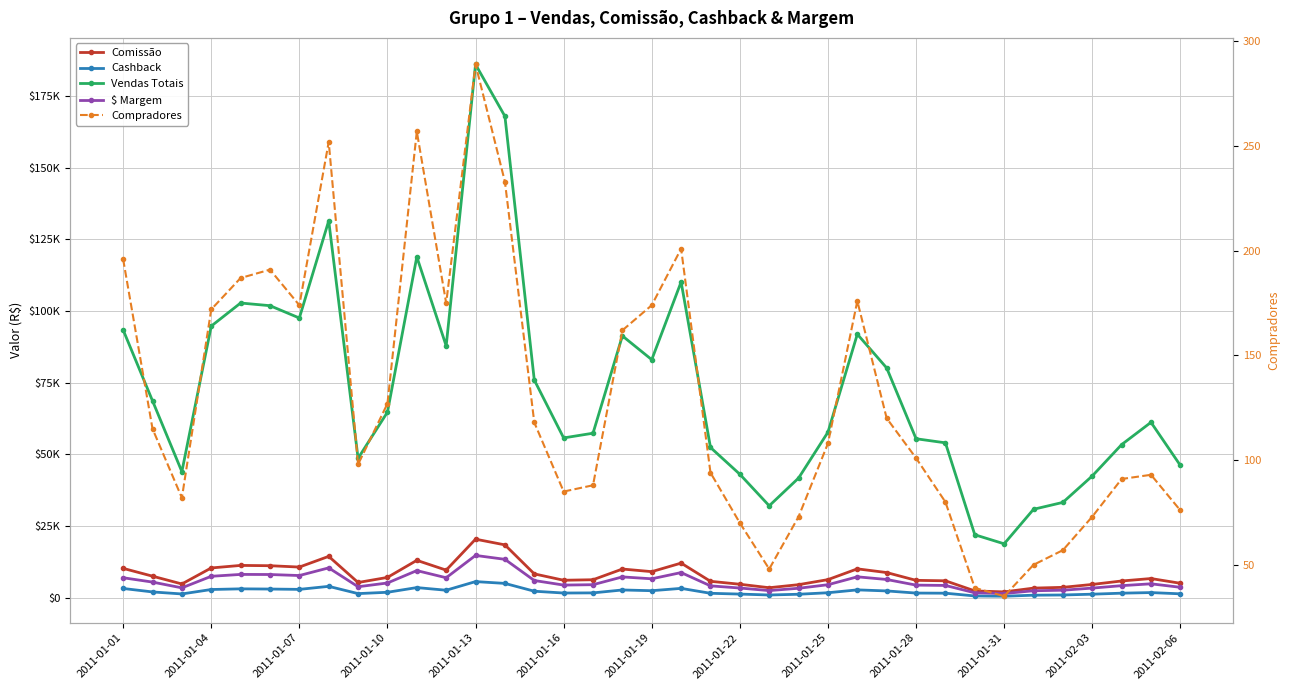

At which label does $ Margem first exceed 4894?

2011-01-01